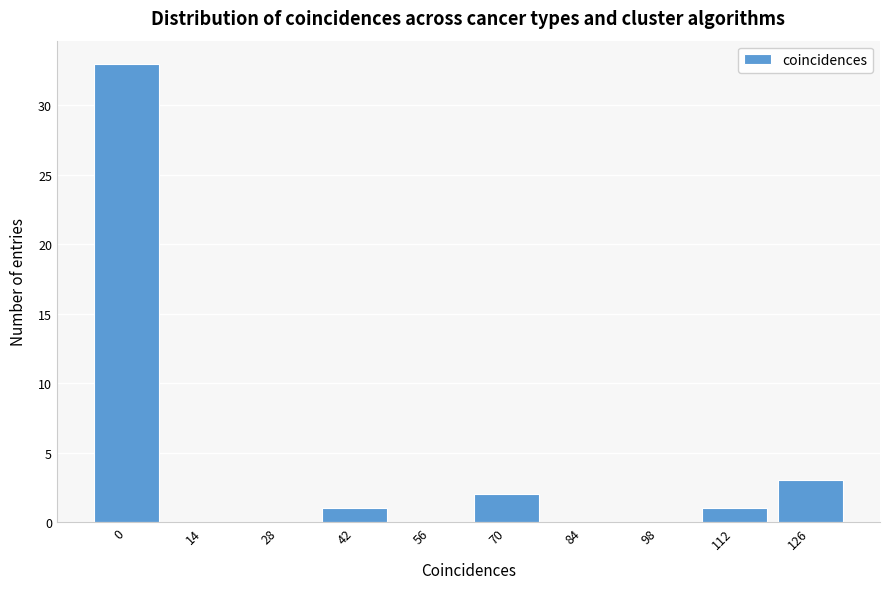

Reading left to right, extract all data points from this chart.

0=33	14=0	28=0	42=1	56=0	70=2	84=0	98=0	112=1	126=3